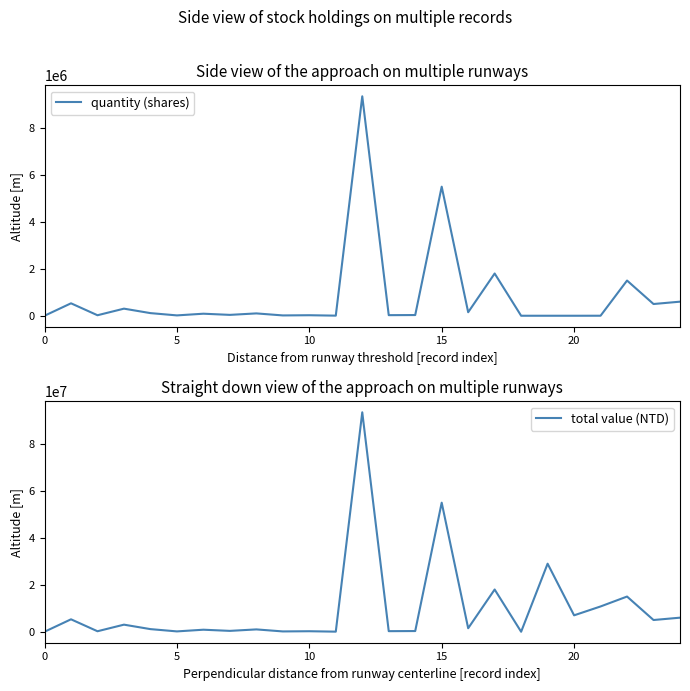

Which category has the highest value across all series?

12